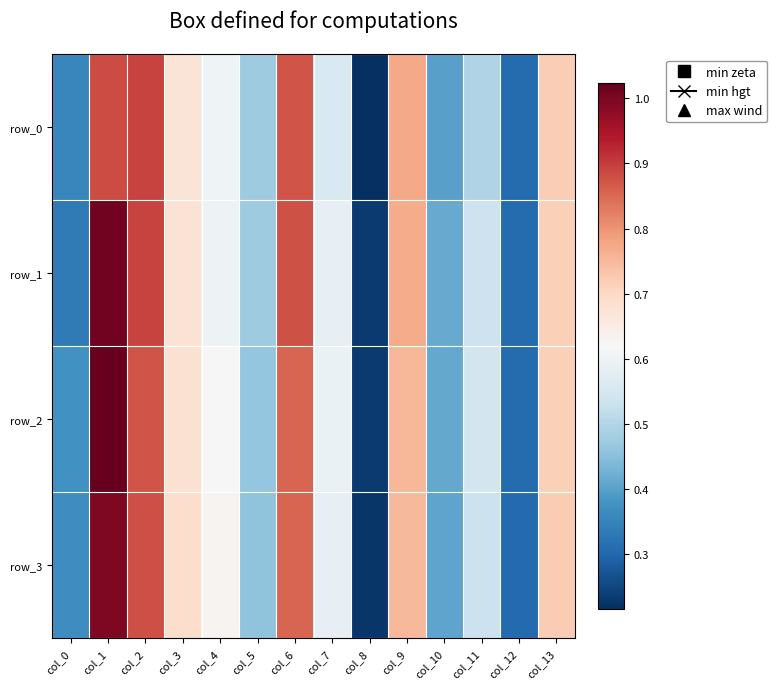

Is it true that row_1 equals 1.0 at col_4?

False